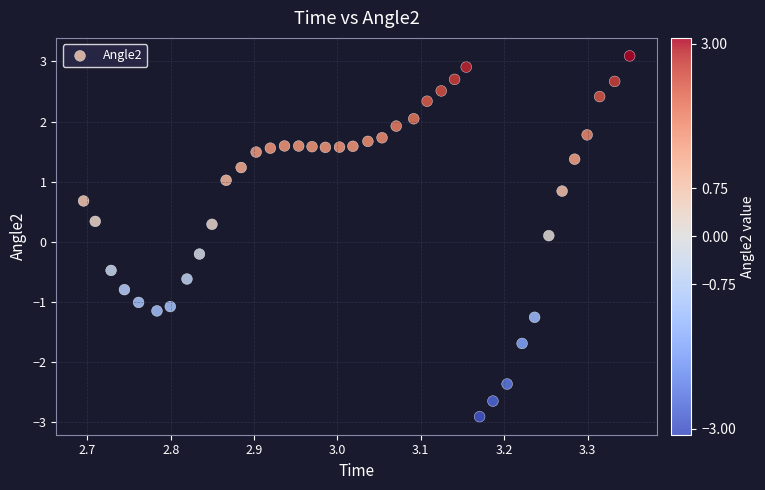

What is the range of X values (max minus min)?

0.7